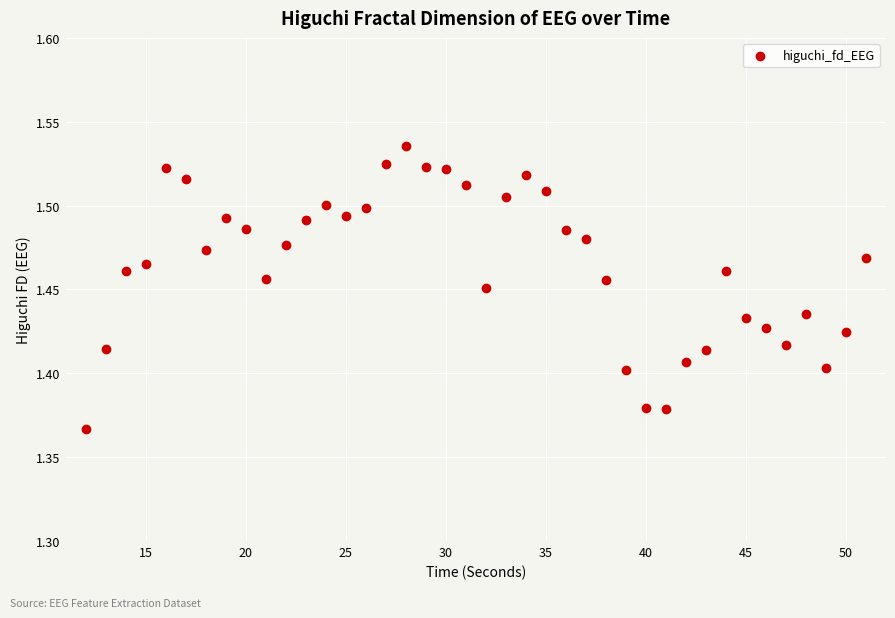

What is the range of X values (max minus min)?

39.0